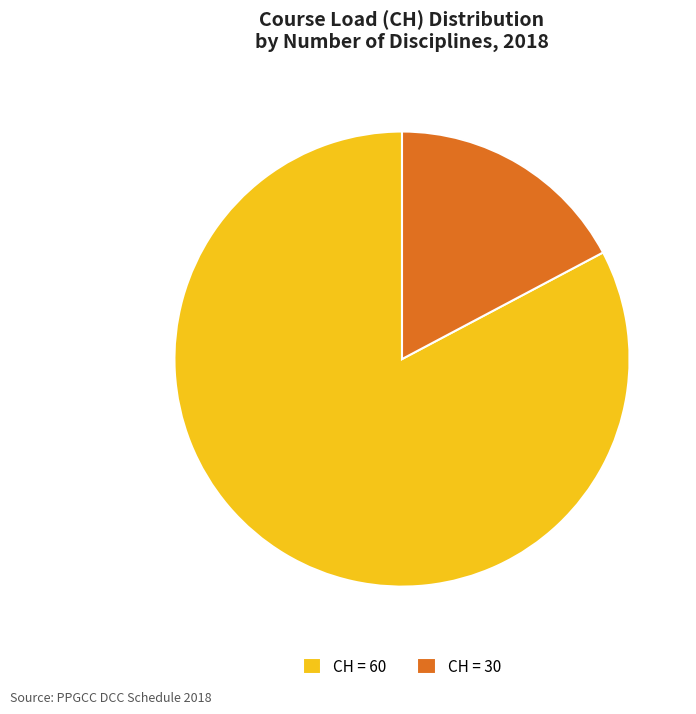

Rank the categories by value from highest to lowest.

CH = 60, CH = 30